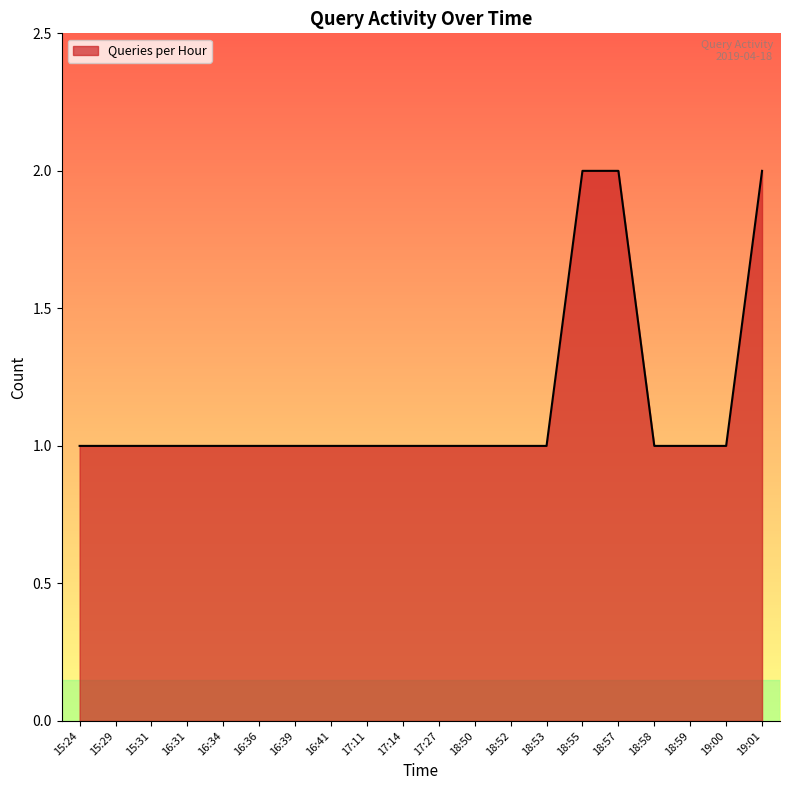

What position from the left is 18:52?

13